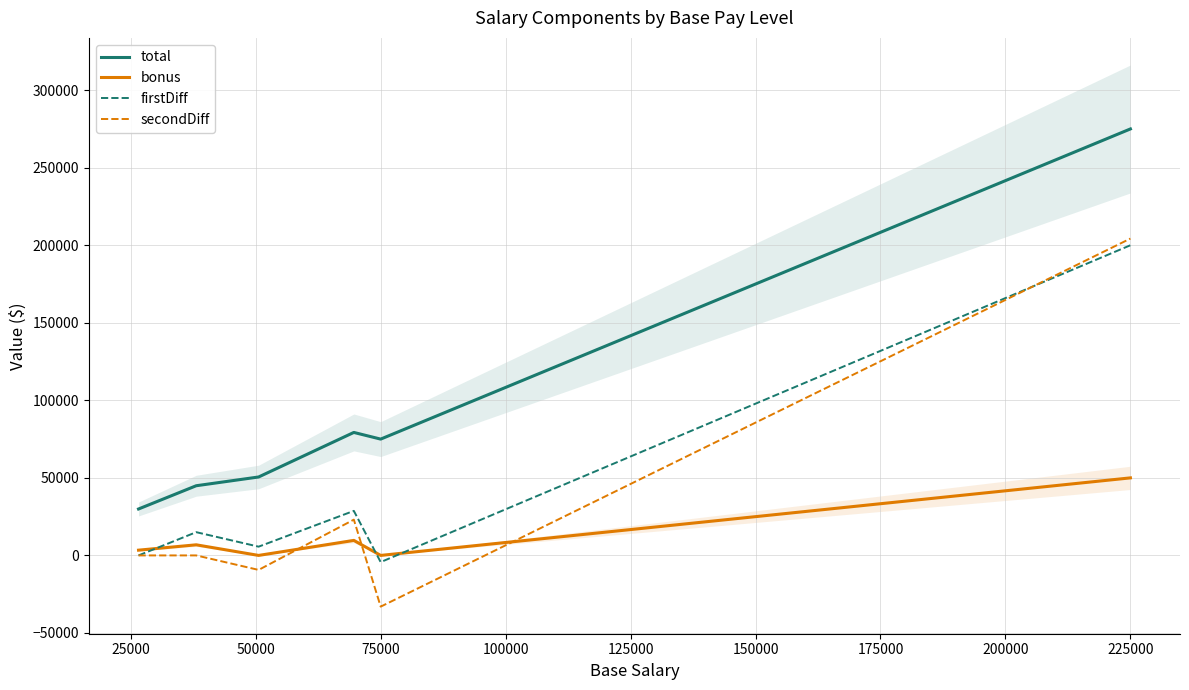

True or false: total has more than 2 interior local peaks.

False